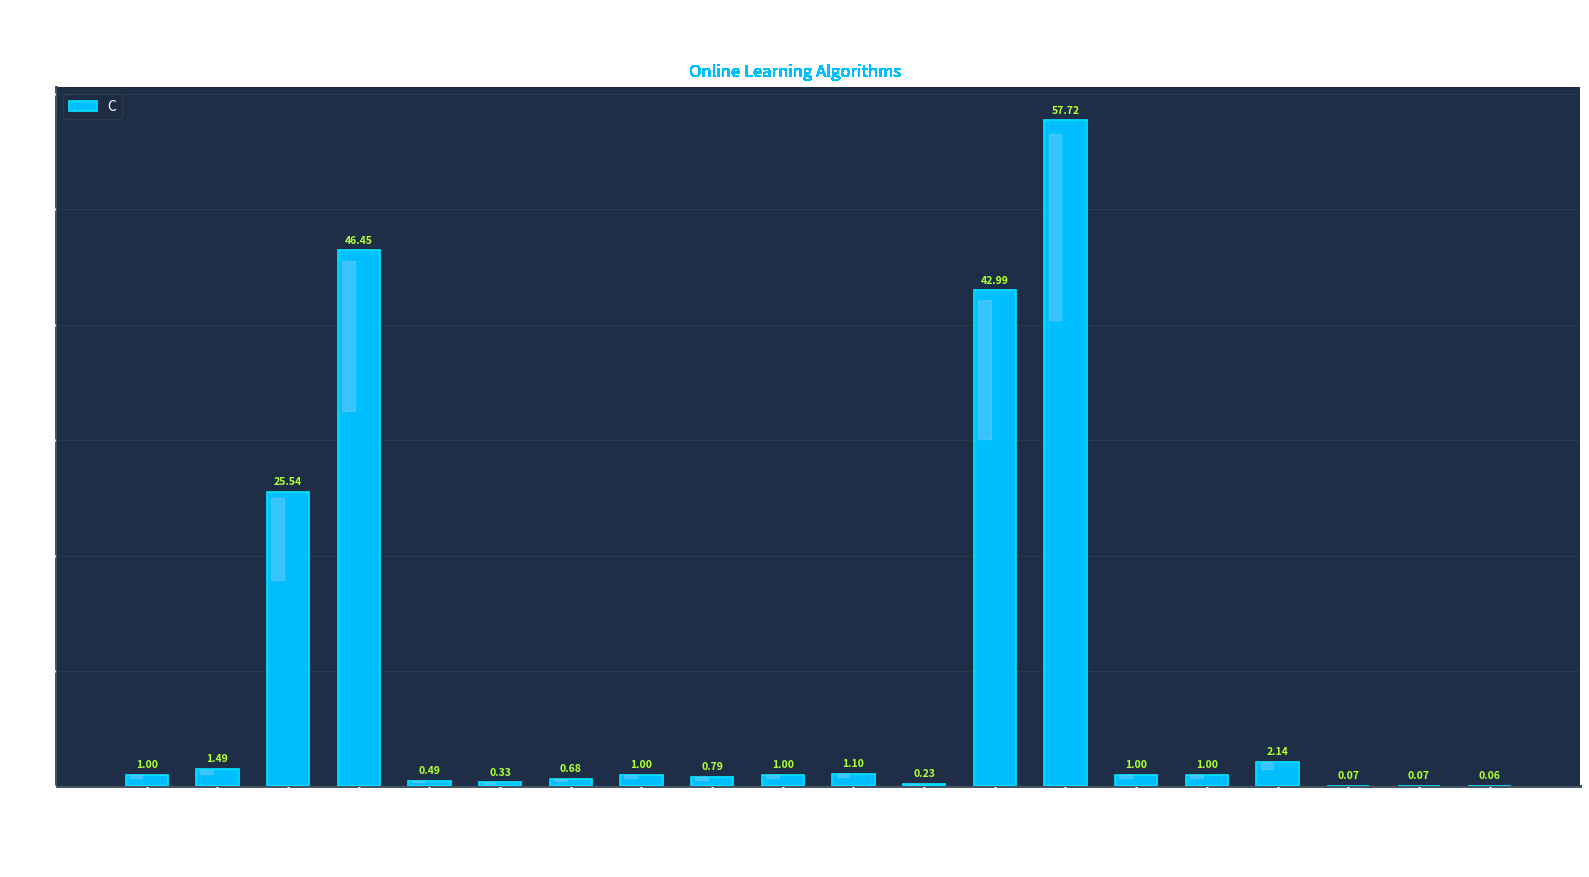

What is the change in value from PA1_L2 to PA2?

-25.3